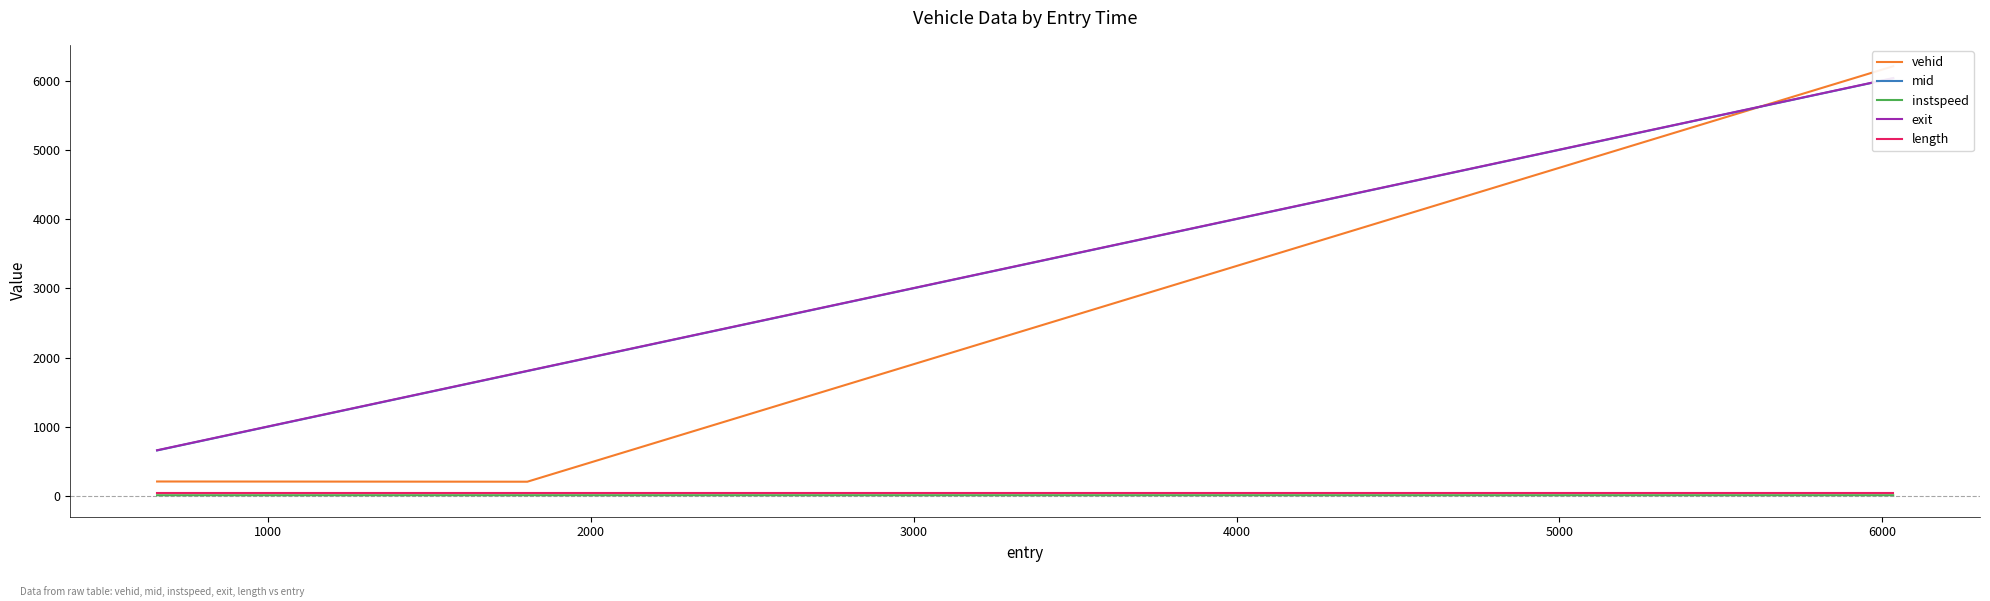

Which series has the largest range (max minus min)?

vehid